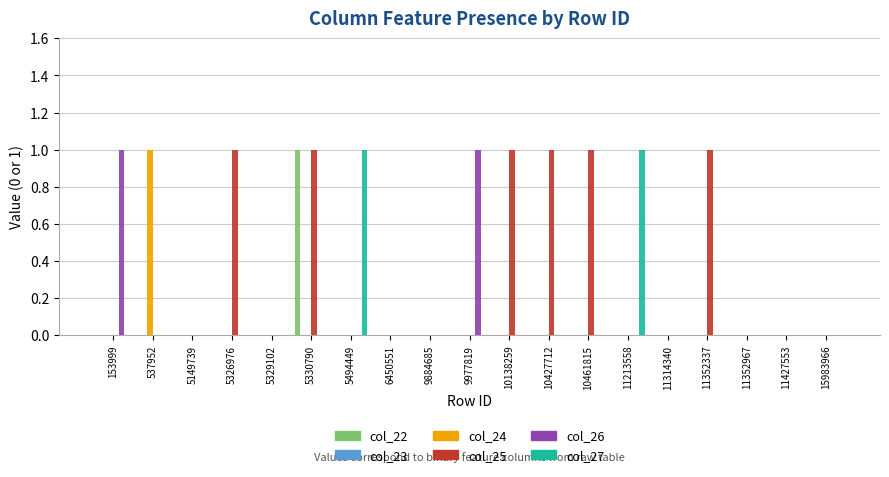

How many series are shown in this chart?

5